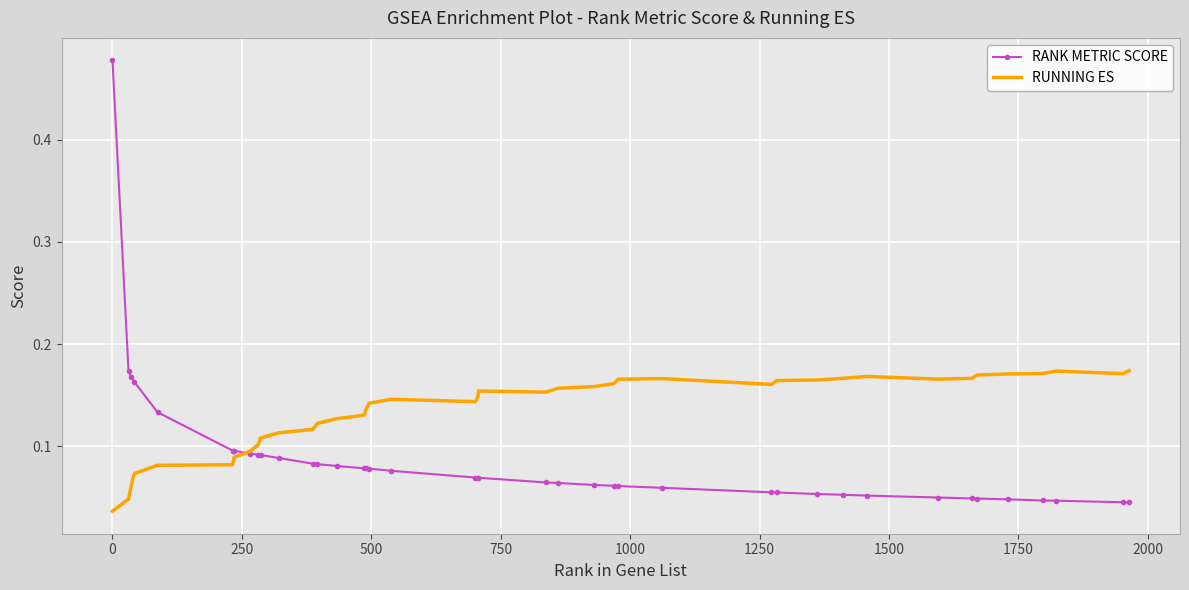

Which series has the largest range (max minus min)?

RANK METRIC SCORE